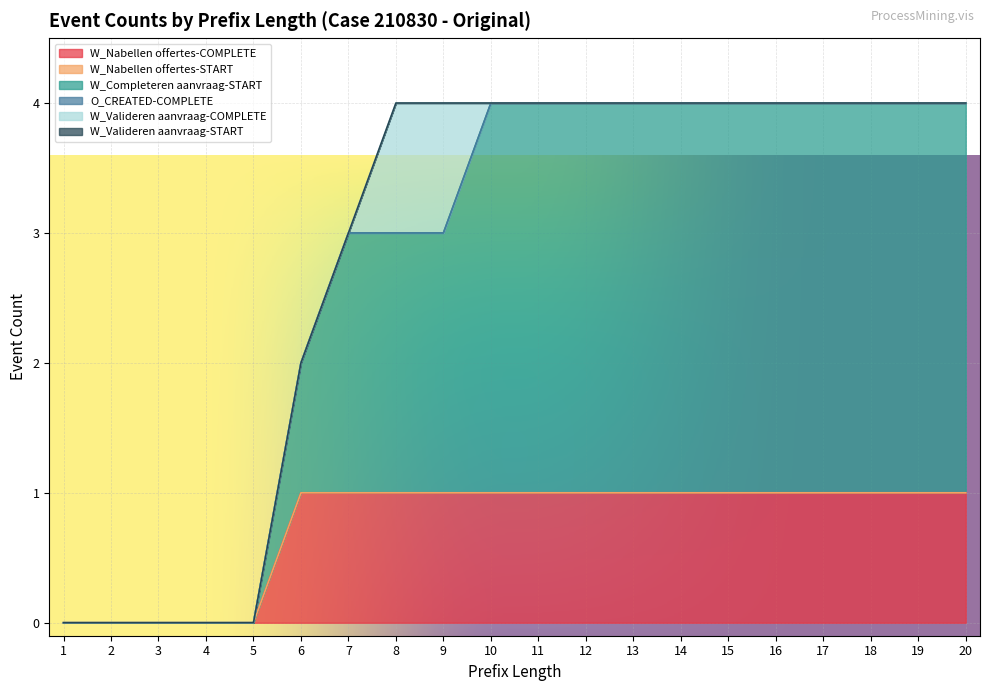

What is the difference between the maximum and second lowest values in the W_Completeren aanvraag-START series?

3